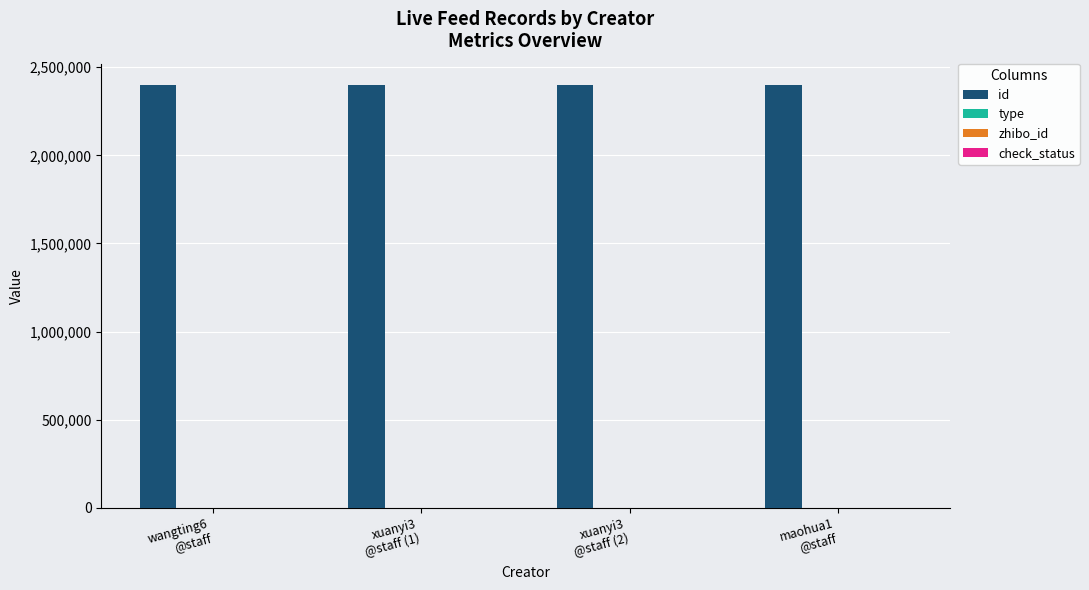

Which series has the largest total across all categories?

id